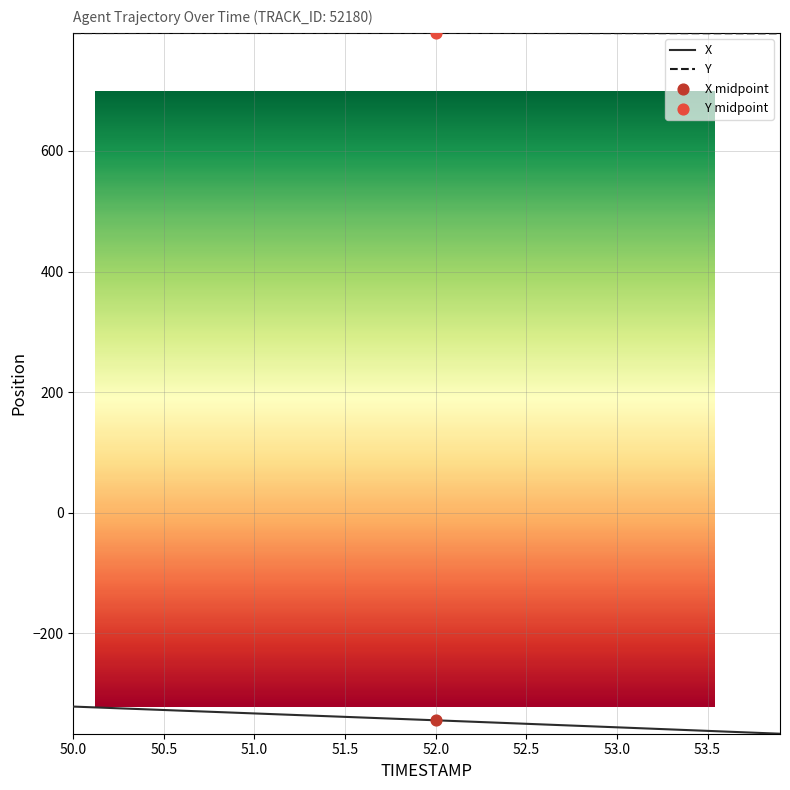

What is the total value across all series at 52.1?

450.2